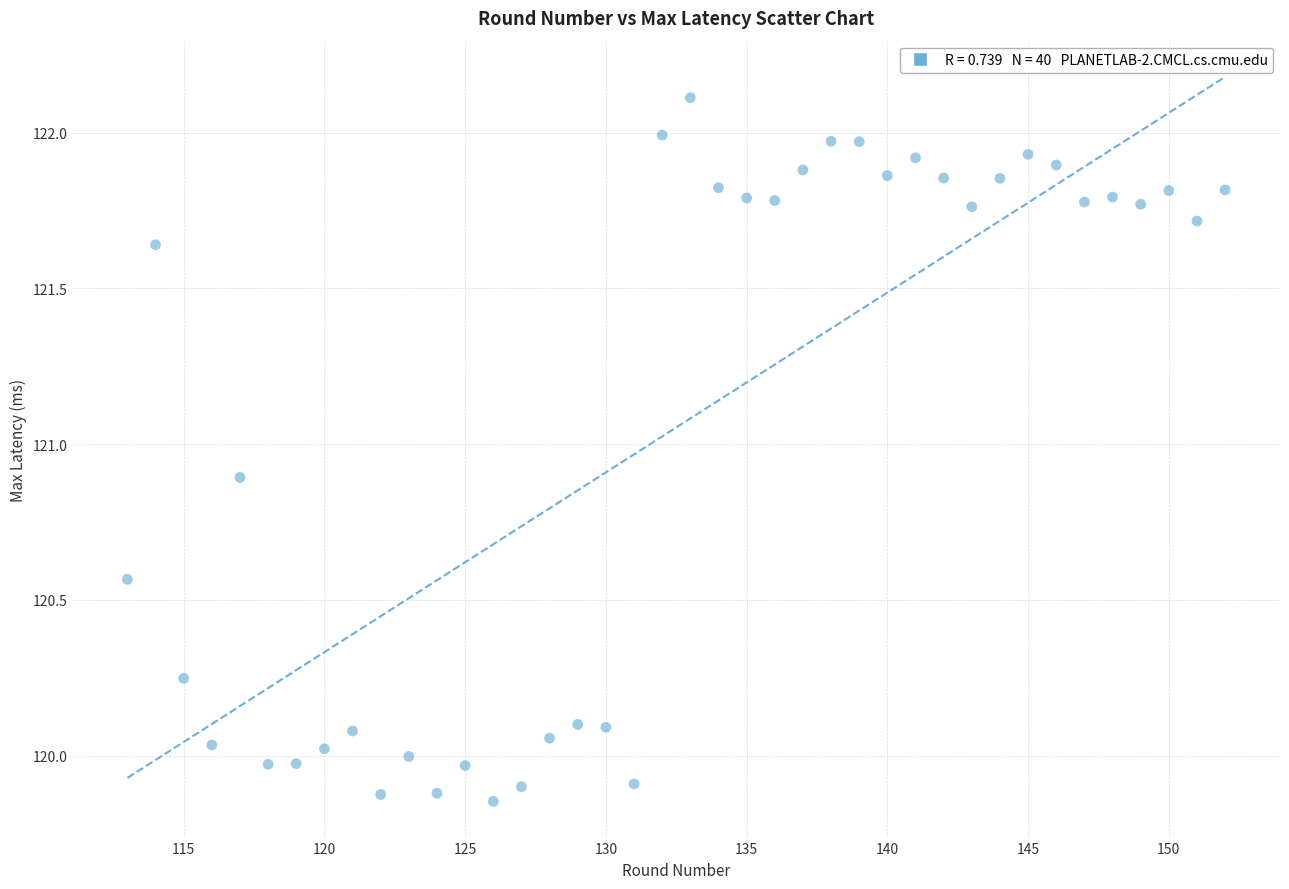

What is the range of X values (max minus min)?

39.0